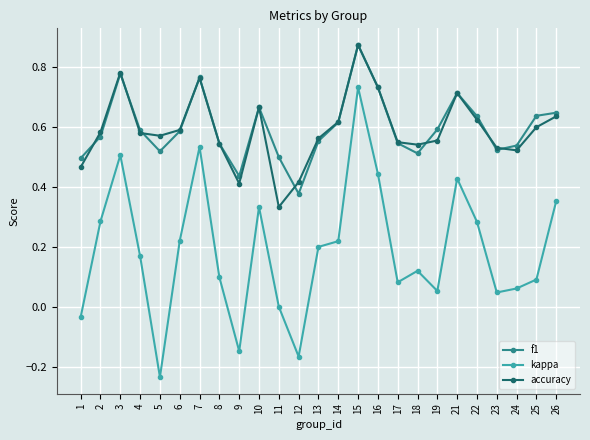

In kappa, how many points are lower than both neighbors (excluding endpoints)?

6